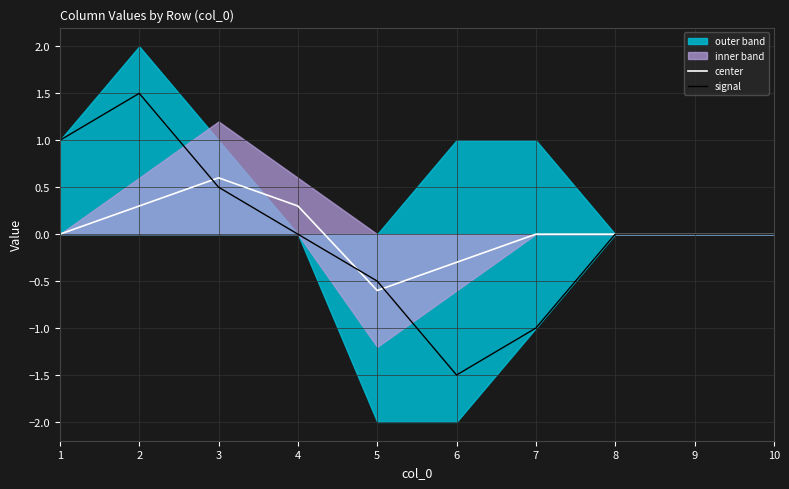

Which series has the widest spread of values?

signal